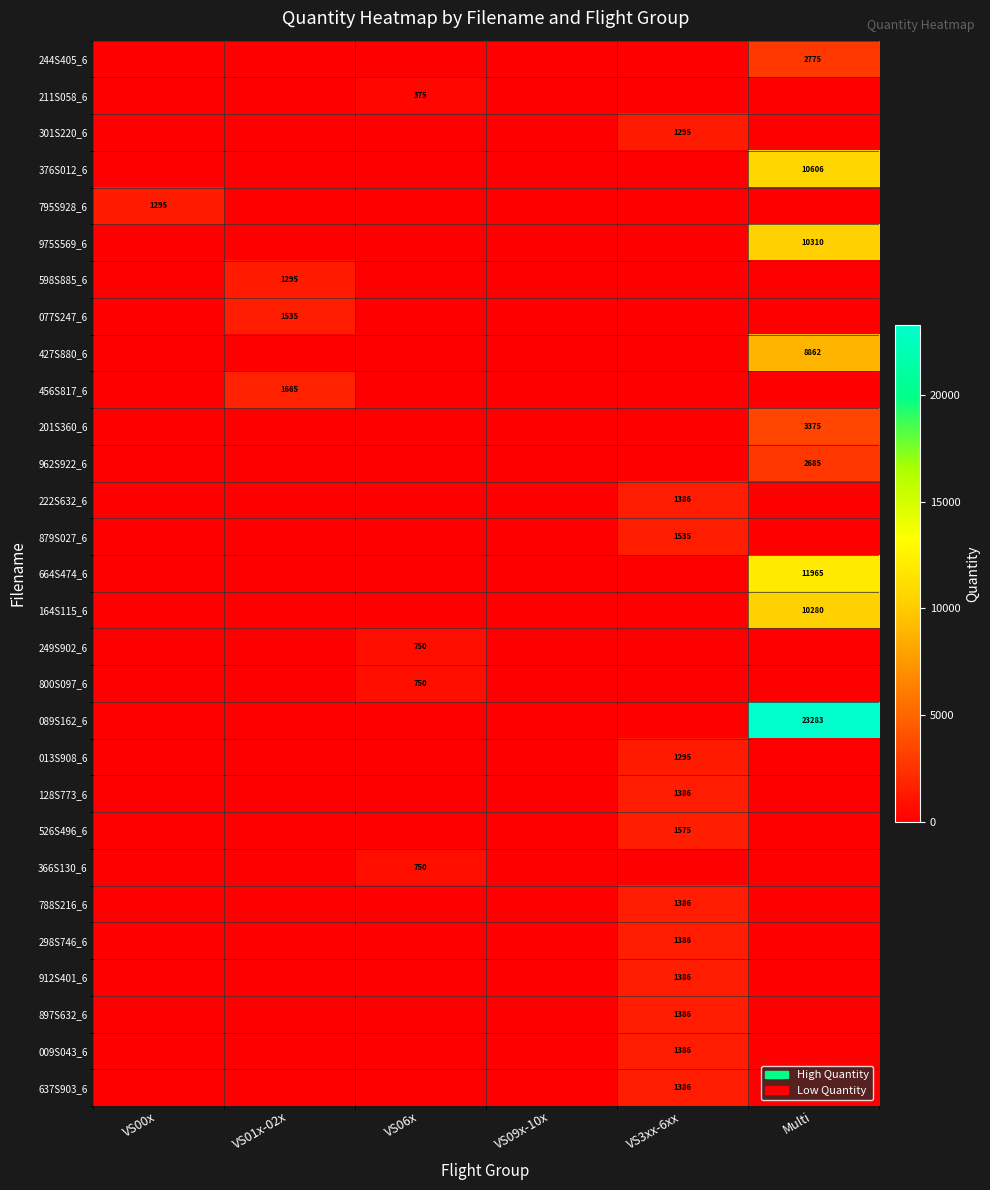

True or false: 164S115_6 has a value of 10280 at Multi.

True